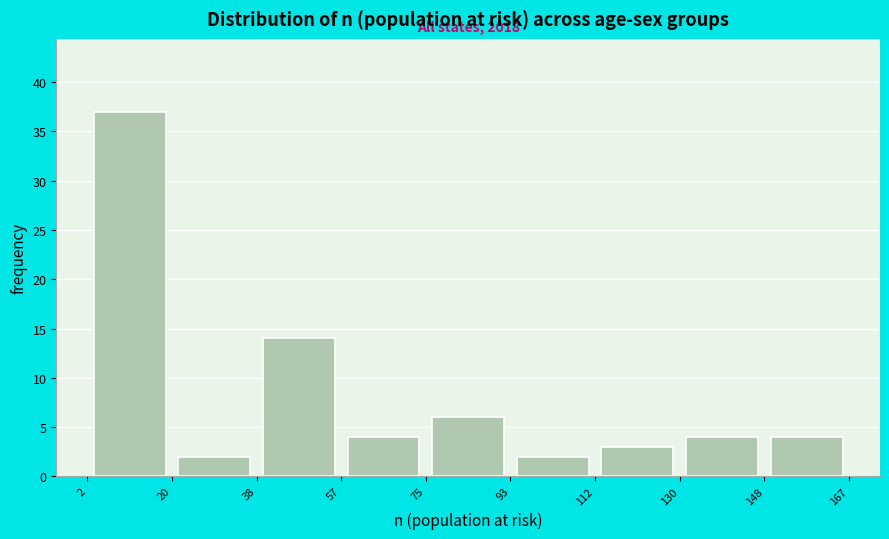

Over which range of the x-axis is the bar tallest?

2 to 20